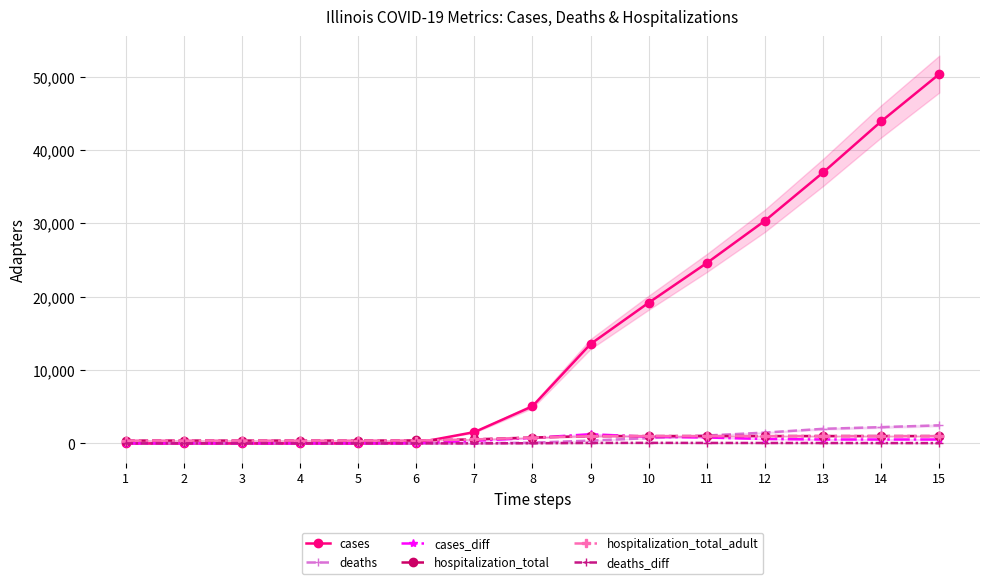

At which category is the sum across all series the highest?

15